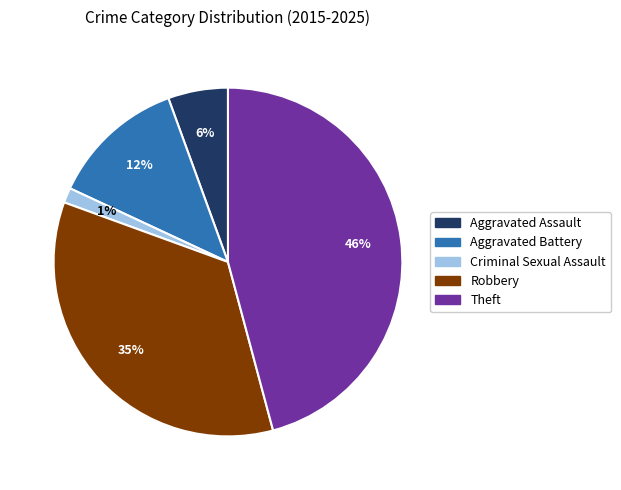

Rank the categories by value from lowest to highest.

Criminal Sexual Assault, Aggravated Assault, Aggravated Battery, Robbery, Theft